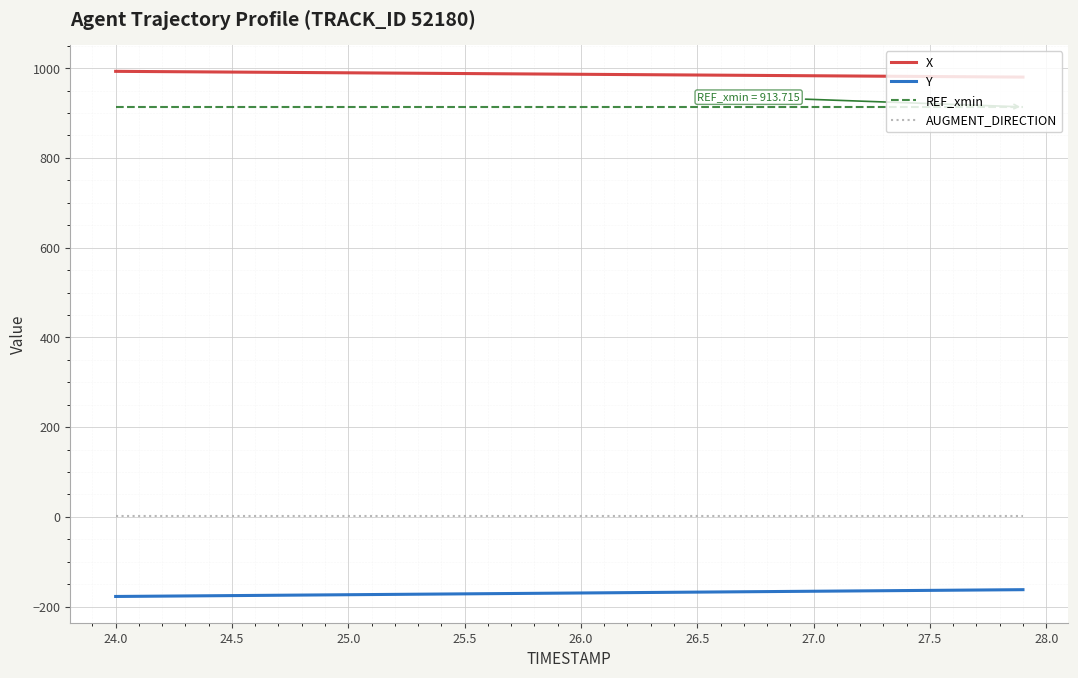

What is the maximum value shown in the chart?

993.0